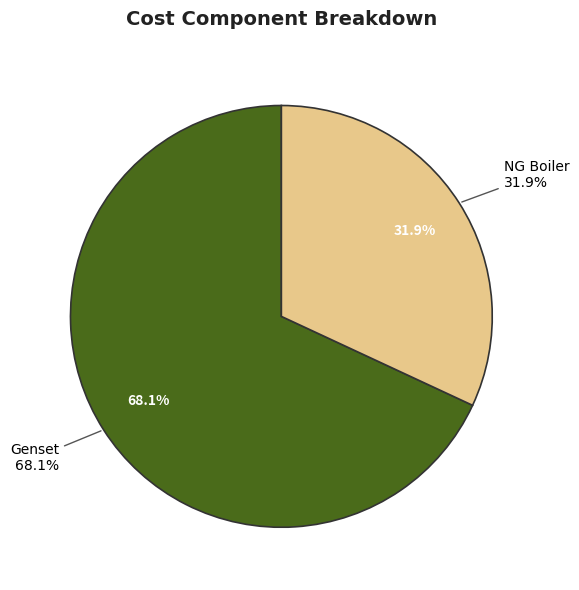

To the nearest percent, what is the combined percentage of RES and NG Boiler?

32%